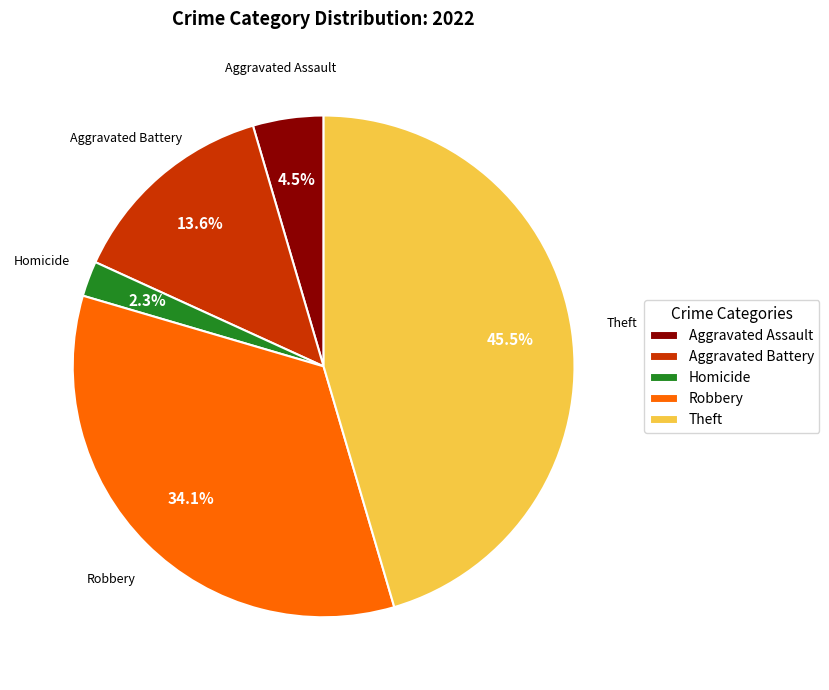

Rank the categories by value from highest to lowest.

Theft, Robbery, Aggravated Battery, Aggravated Assault, Homicide